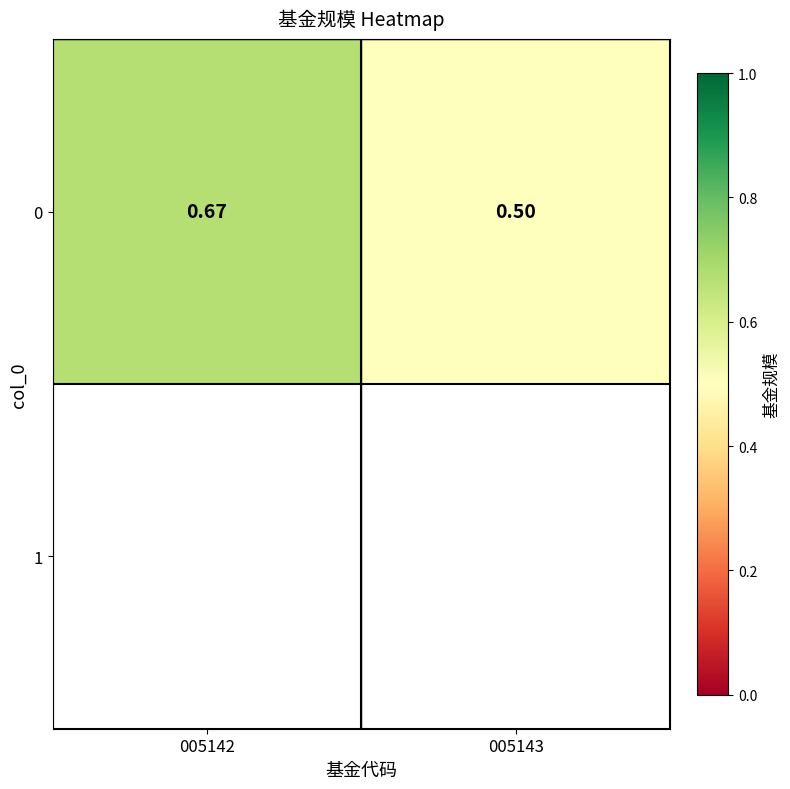

What is the greatest value displayed?

0.7